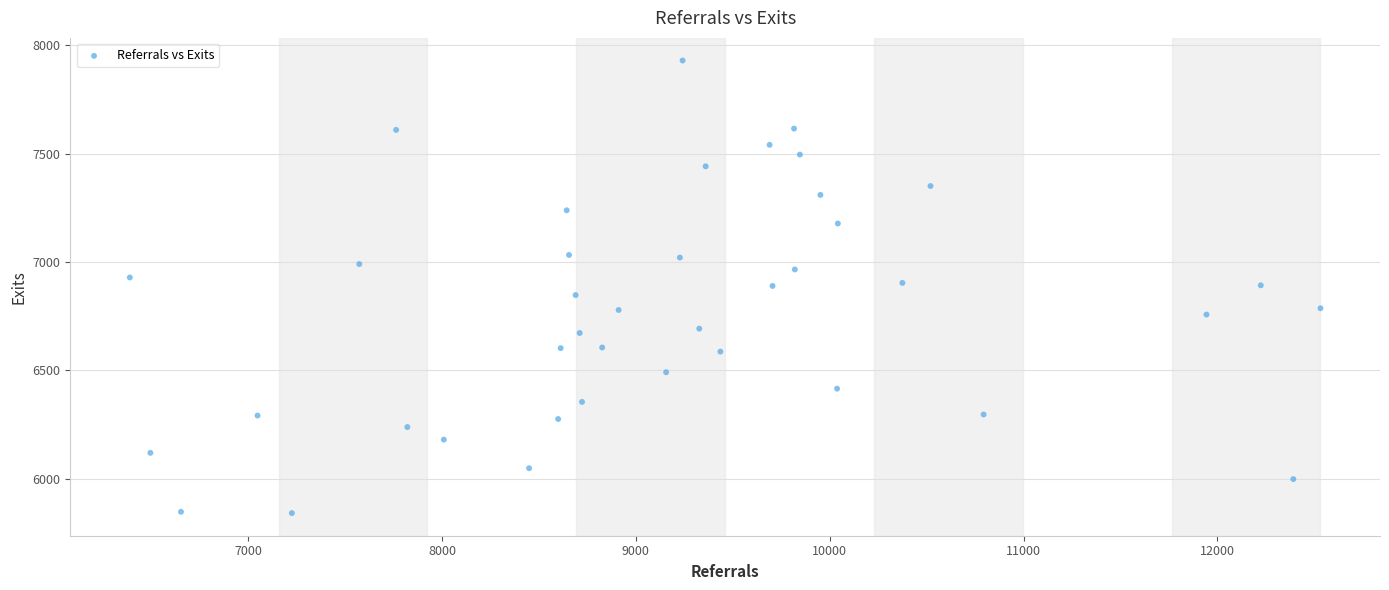

What is the range of X values (max minus min)?

6143